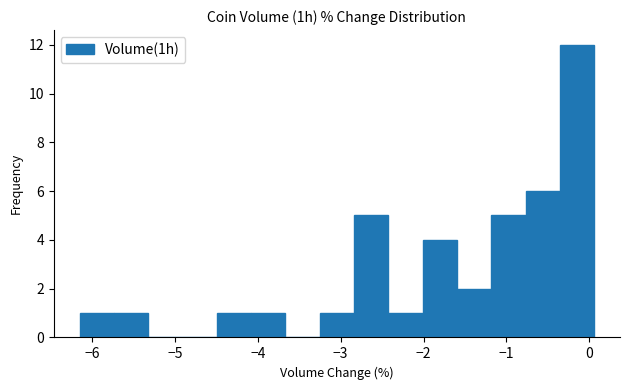

Reading left to right, transcribe this chart: for each bar, give the range it covers on the x-axis and its height. Neither the bar edges nor the heights are printed on the chart, so give them approximately, as read against the axes.

-6.1 to -5.7: 1
-5.7 to -5.3: 1
-5.3 to -4.9: 0
-4.9 to -4.5: 0
-4.5 to -4.1: 1
-4.1 to -3.7: 1
-3.7 to -3.3: 0
-3.3 to -2.8: 1
-2.8 to -2.4: 5
-2.4 to -2.0: 1
-2.0 to -1.6: 4
-1.6 to -1.2: 2
-1.2 to -0.8: 5
-0.8 to -0.4: 6
-0.4 to 0.1: 12